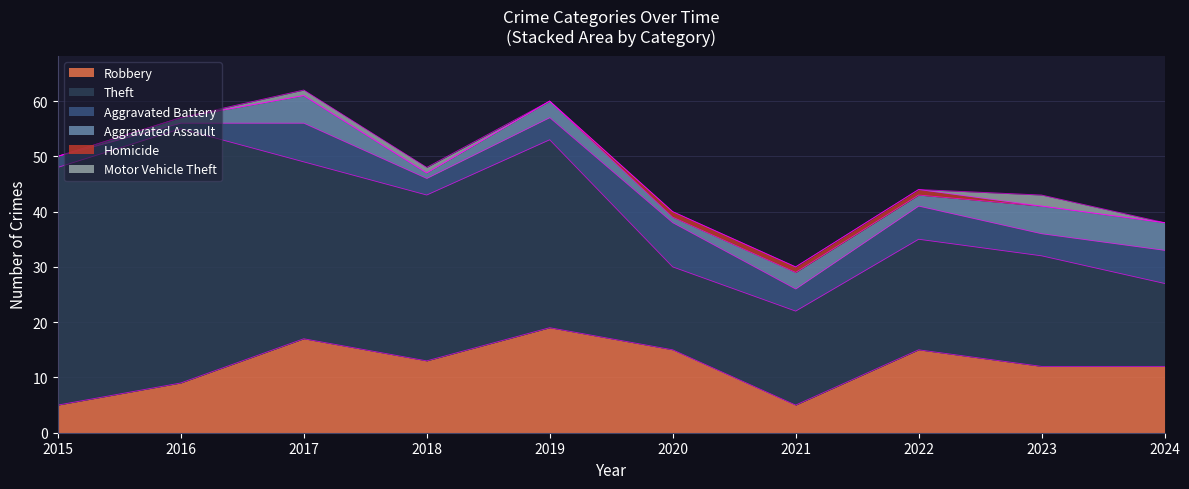

Reading left to right, extract all data points from this chart.

Robbery: 2015=5	2016=9	2017=17	2018=13	2019=19	2020=15	2021=5	2022=15	2023=12	2024=12
Theft: 2015=43	2016=46	2017=32	2018=30	2019=34	2020=15	2021=17	2022=20	2023=20	2024=15
Aggravated Battery: 2015=2	2016=1	2017=7	2018=3	2019=4	2020=8	2021=4	2022=6	2023=4	2024=6
Aggravated Assault: 2015=0	2016=1	2017=5	2018=1	2019=3	2020=1	2021=3	2022=2	2023=5	2024=5
Homicide: 2015=0	2016=0	2017=0	2018=0	2019=0	2020=1	2021=1	2022=1	2023=0	2024=0
Motor Vehicle Theft: 2015=0	2016=0	2017=1	2018=1	2019=0	2020=0	2021=0	2022=0	2023=2	2024=0